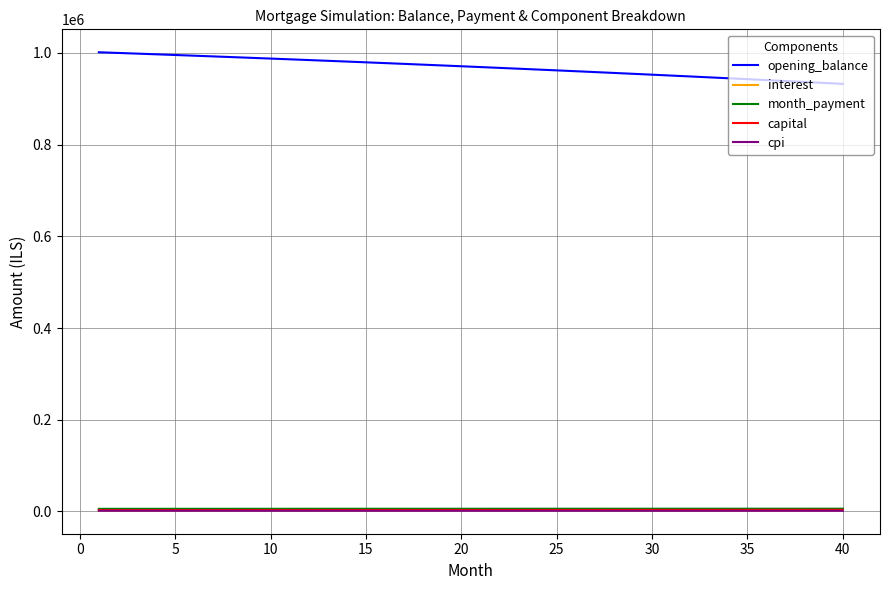

True or false: opening_balance and month_payment intersect in this chart.

False